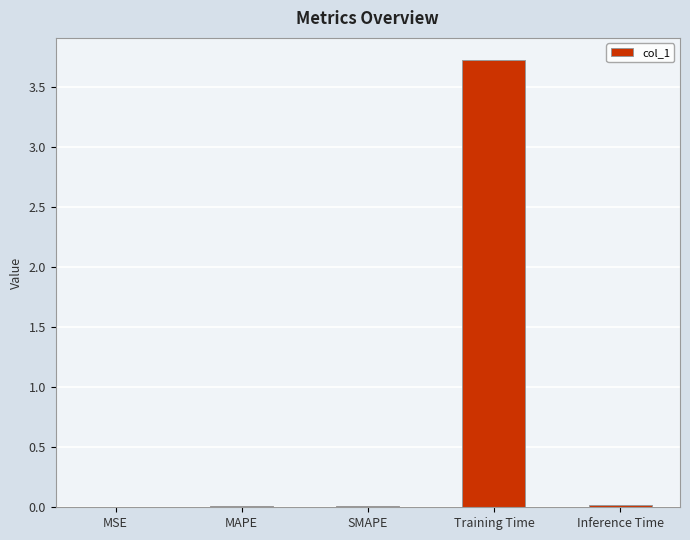

Which has a higher value, Training Time or SMAPE?

Training Time